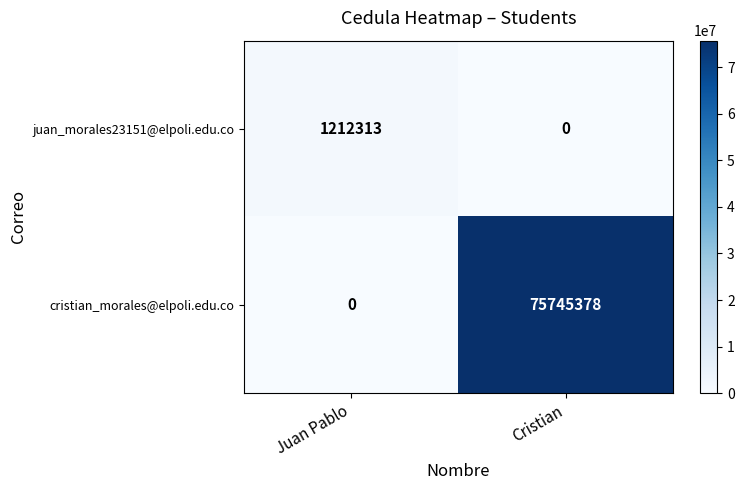

How many distinct data groups are displayed?

2